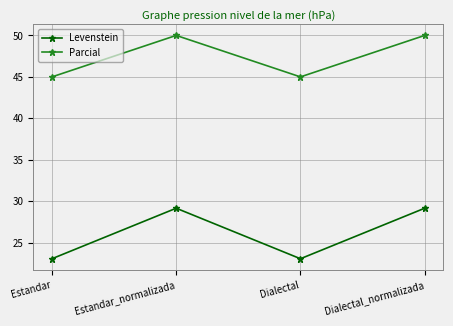

Between Estandar and Dialectal_normalizada, which series saw the biggest shift?

Levenstein